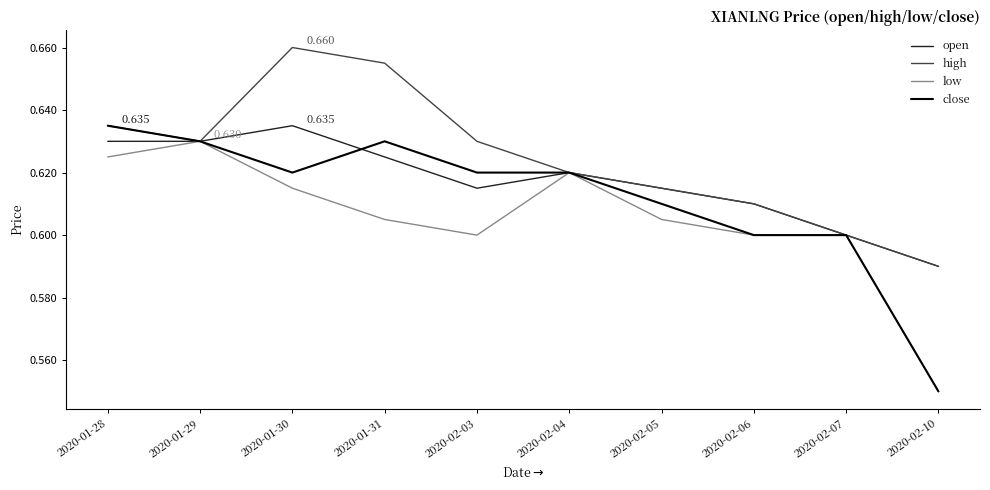

Rank the series at 2020-02-03 from highest to lowest value.

high, close, open, low